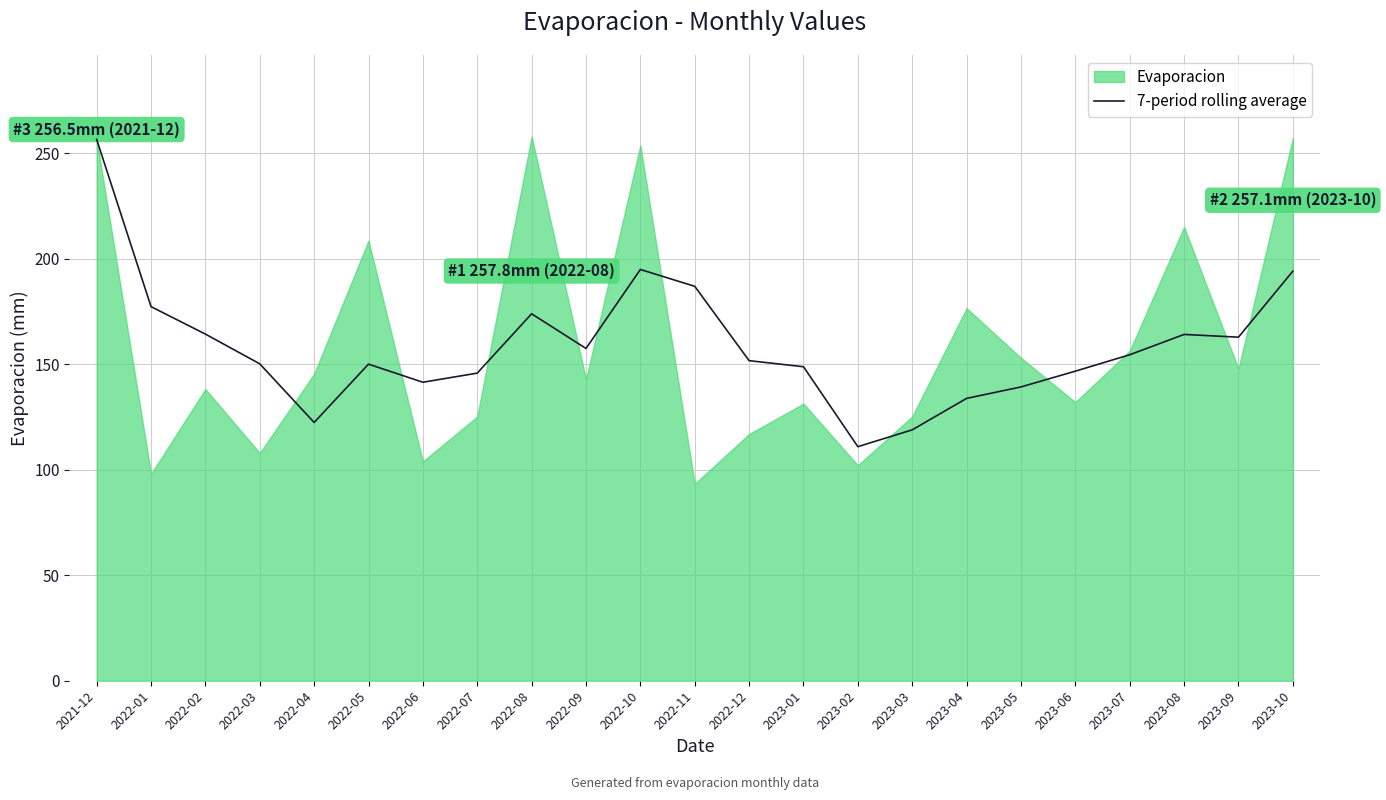

Which category has the highest value in the 7-period rolling average series?

2021-12